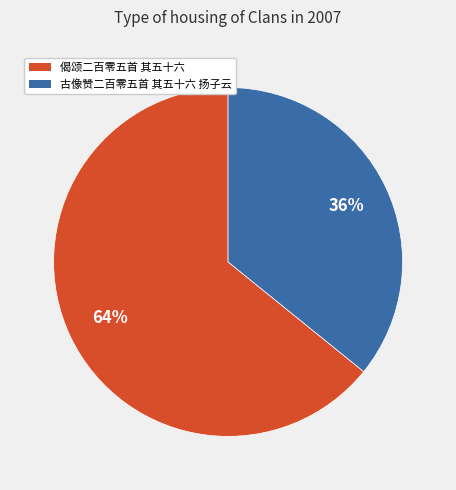

What is the ratio of the value at 古像赞二百零五首 其五十六 扬子云 to the value at 偈颂二百零五首 其五十六?

0.6